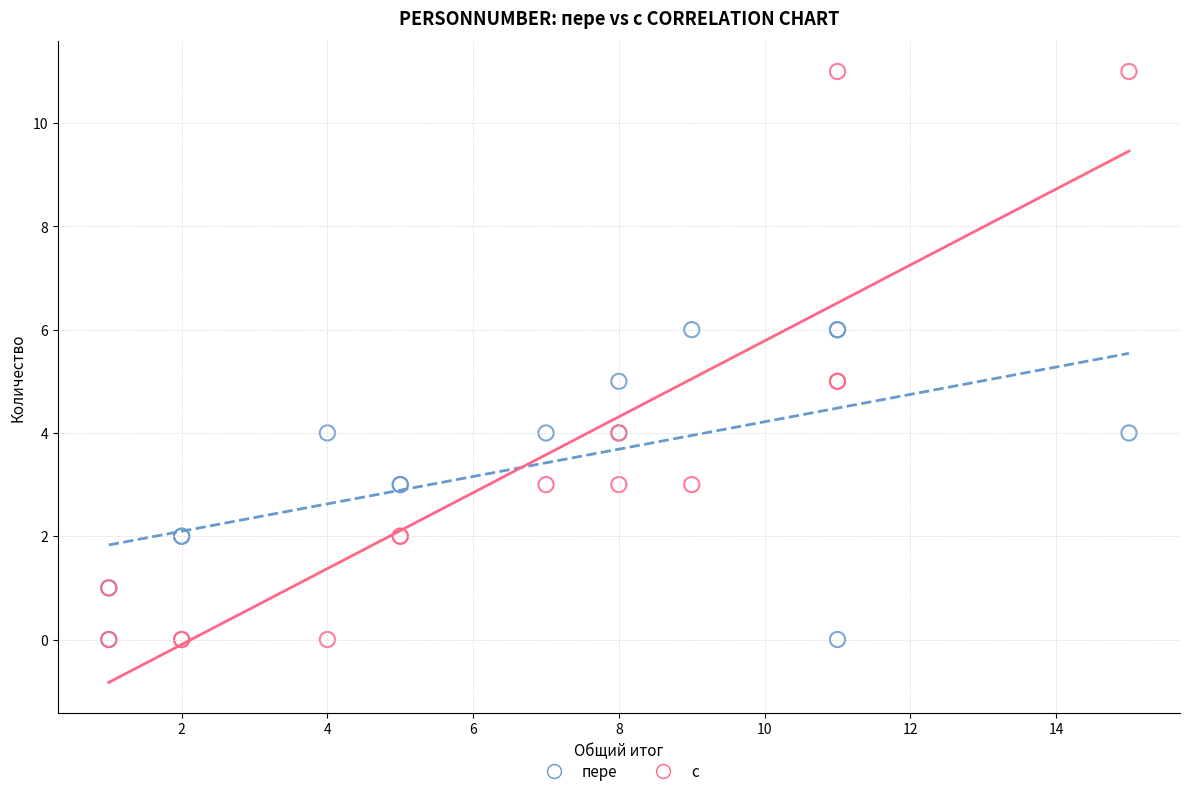

What is the X range (max minus min) for the scatter plot?

14